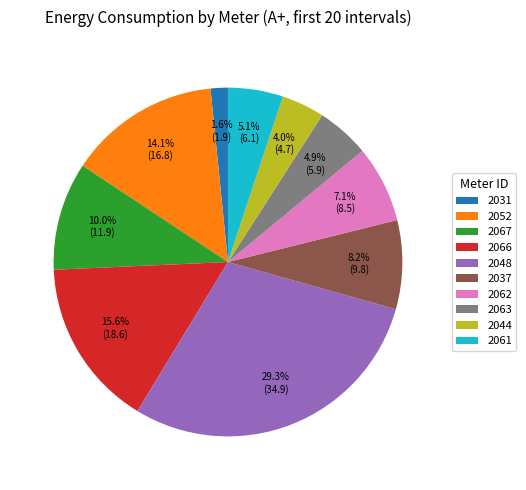

To the nearest percent, what portion does 2061 represent?

5%